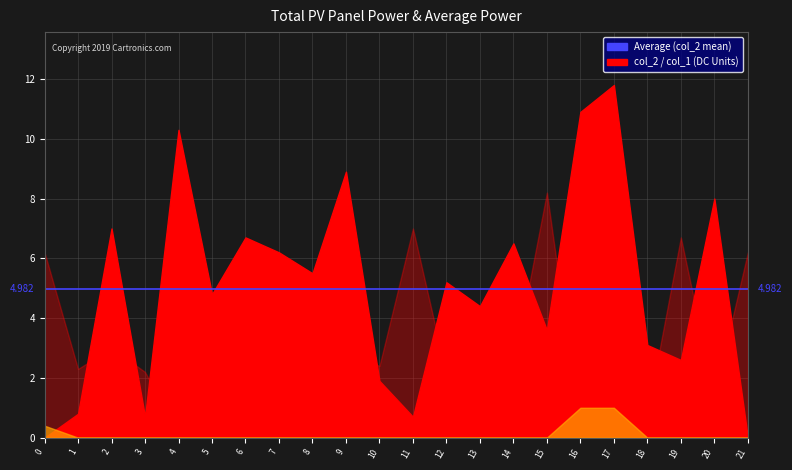

How many lines are shown in the chart?

3